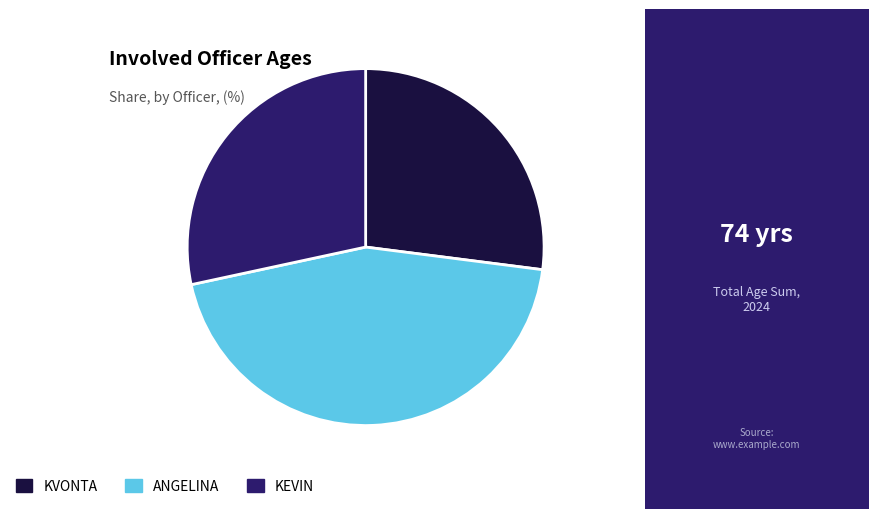

True or false: KVONTA accounts for 18% of the total.

False